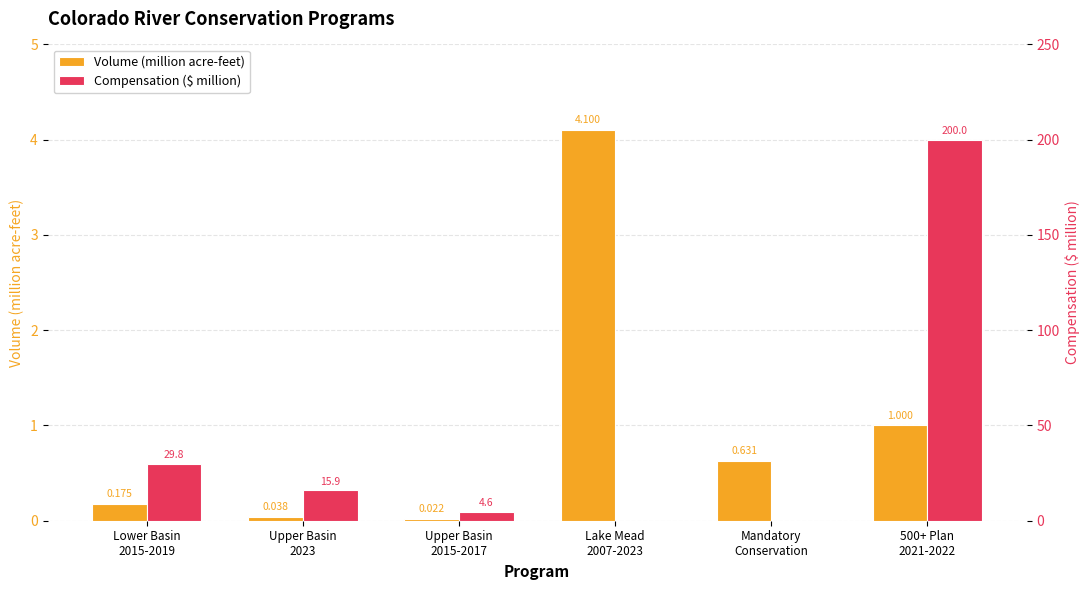

Reading left to right, transcribe all the data shown in this chart.

Volume (million acre-feet): Lower Basin
2015-2019=0.2	Upper Basin
2023=0.0	Upper Basin
2015-2017=0.0	Lake Mead
2007-2023=4.1	Mandatory
Conservation=0.6	500+ Plan
2021-2022=1.0
Compensation ($ million): Lower Basin
2015-2019=29.8	Upper Basin
2023=15.9	Upper Basin
2015-2017=4.6	Lake Mead
2007-2023=0.0	Mandatory
Conservation=0.0	500+ Plan
2021-2022=200.0